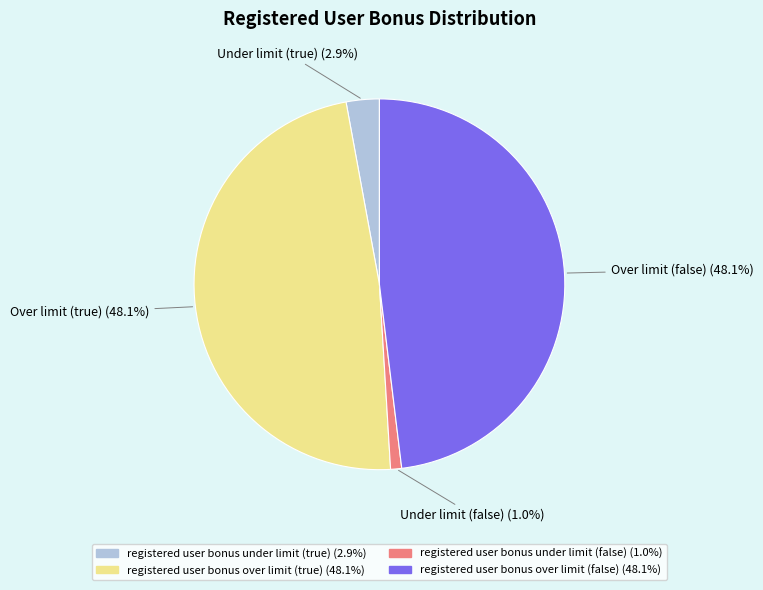

To the nearest percent, what percentage of the pie is registered user bonus under limit (false)?

1%